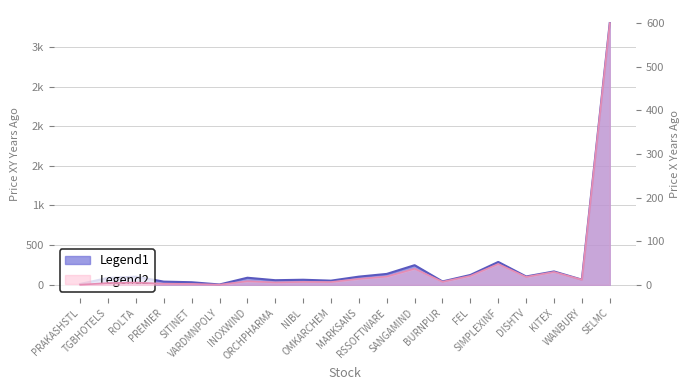

Rank the categories by price_x_years_ago value from lowest to highest.

PRAKASHSTL, VARDMNPOLY, SITINET, PREMIER, TGBHOTELS, ROLTA, ORCHPHARMA, OMKARCHEM, NIBL, BURNPUR, INOXWIND, WANBURY, MARKSANS, DISHTV, RSSOFTWARE, FEL, KITEX, SANGAMIND, SIMPLEXINF, SELMC